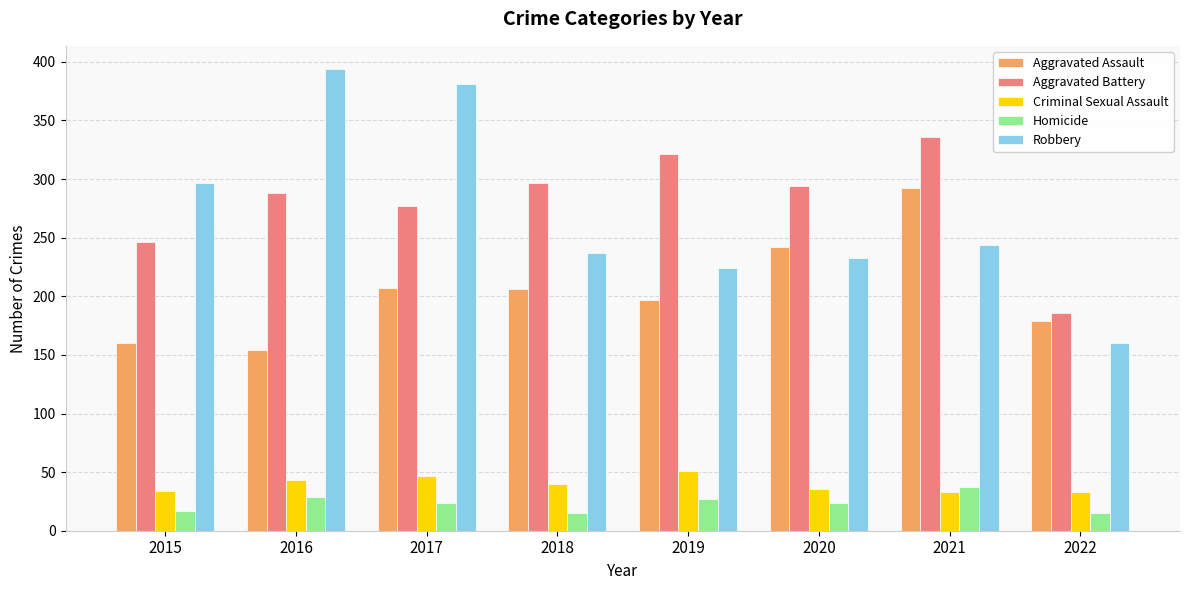

What is the value of the Homicide bar at the 5th from the left?

27